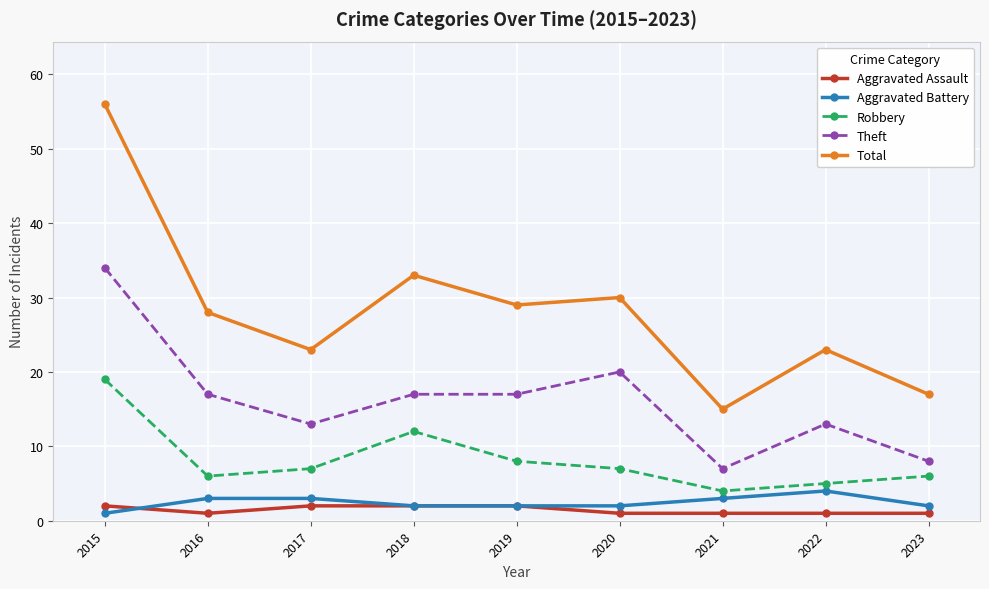

How many distinct data groups are displayed?

5